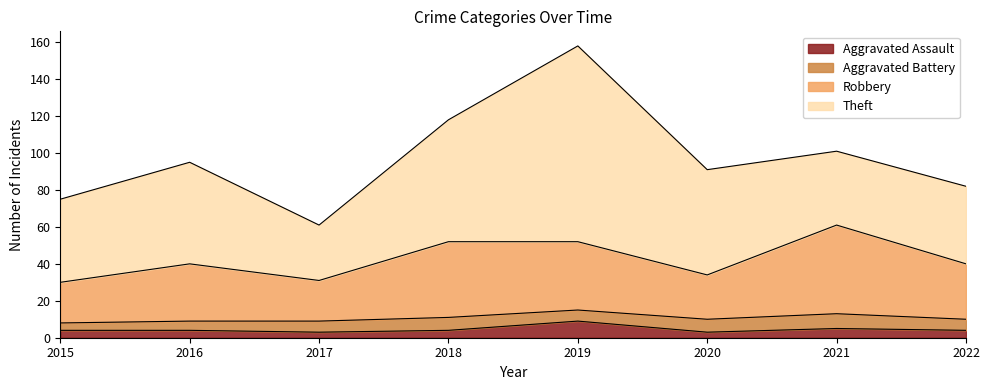

At which label does Aggravated Assault reach its peak?

2019